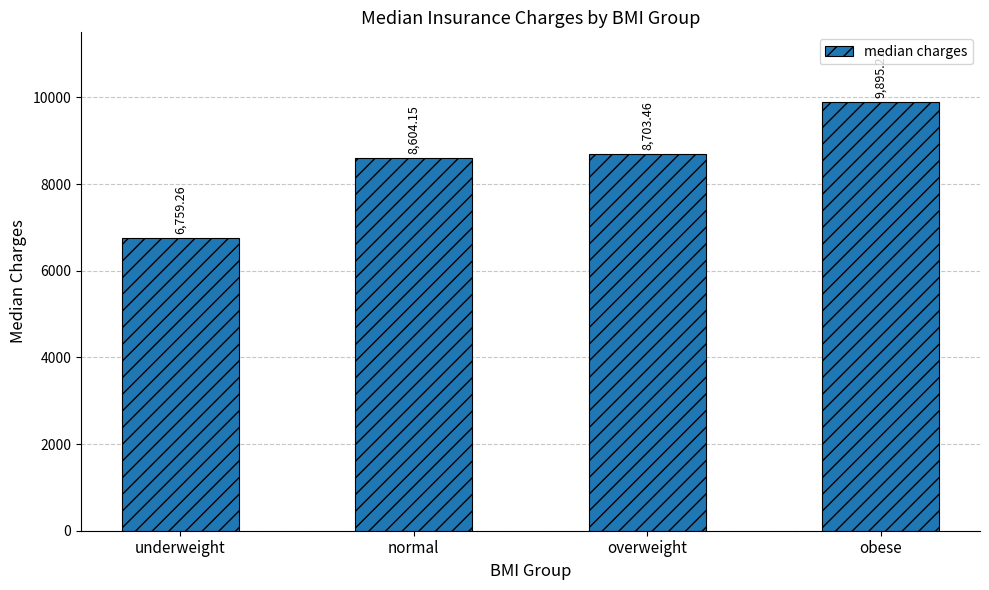

The chart shows a value of 15409.4 at overweight. True or false?

False